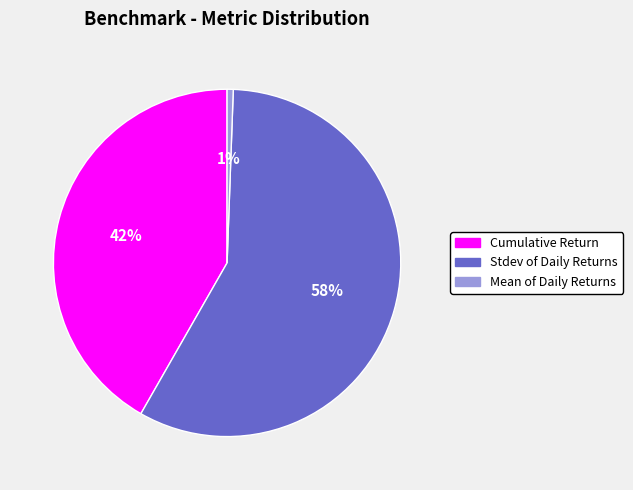

How many segments does this pie chart have?

3